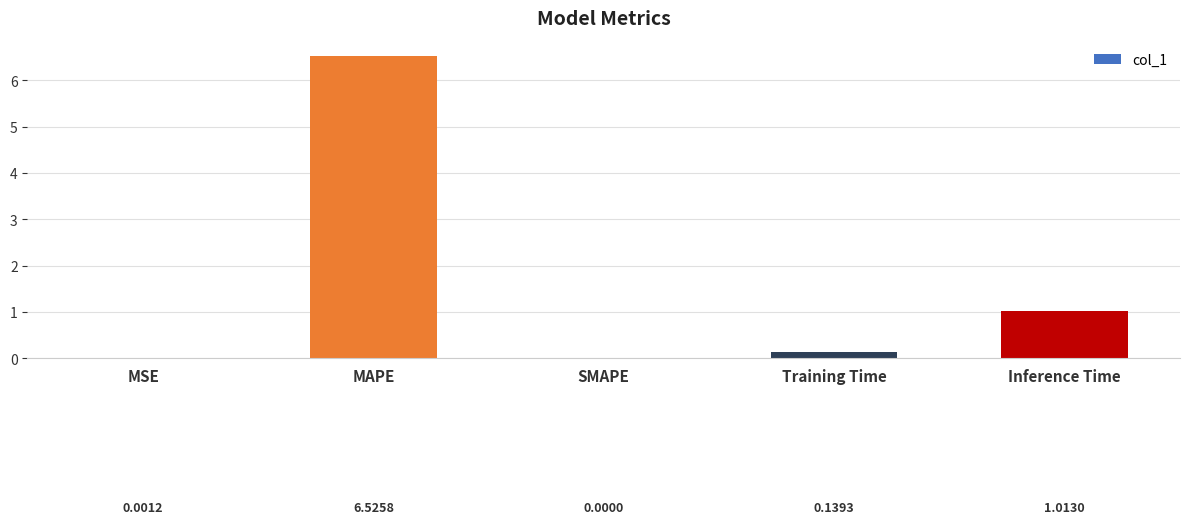

What is the sum of all values?

7.7